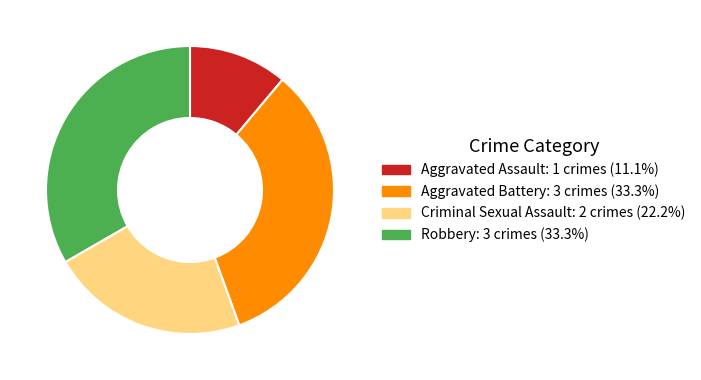

Count the number of slices in the pie.

4